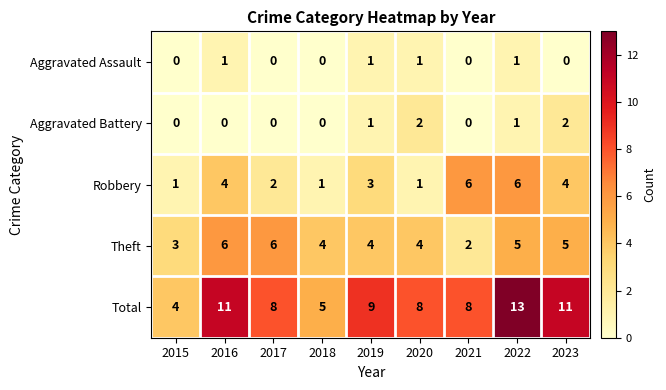

What is the lowest value of the Total series?

4